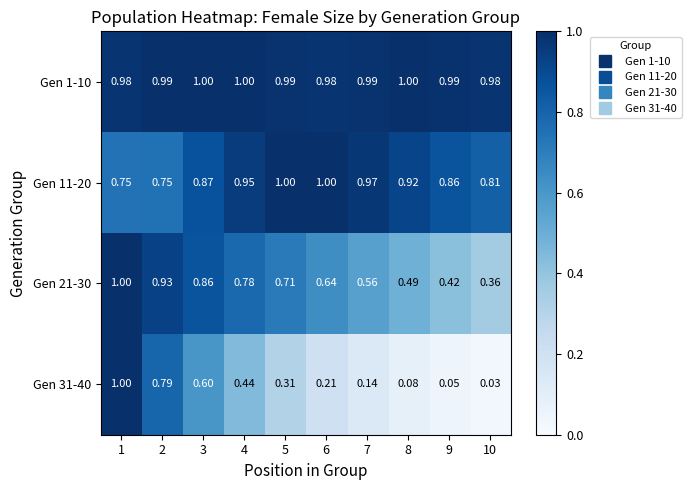

What is the spread (max minus min) of values at 4?

0.6